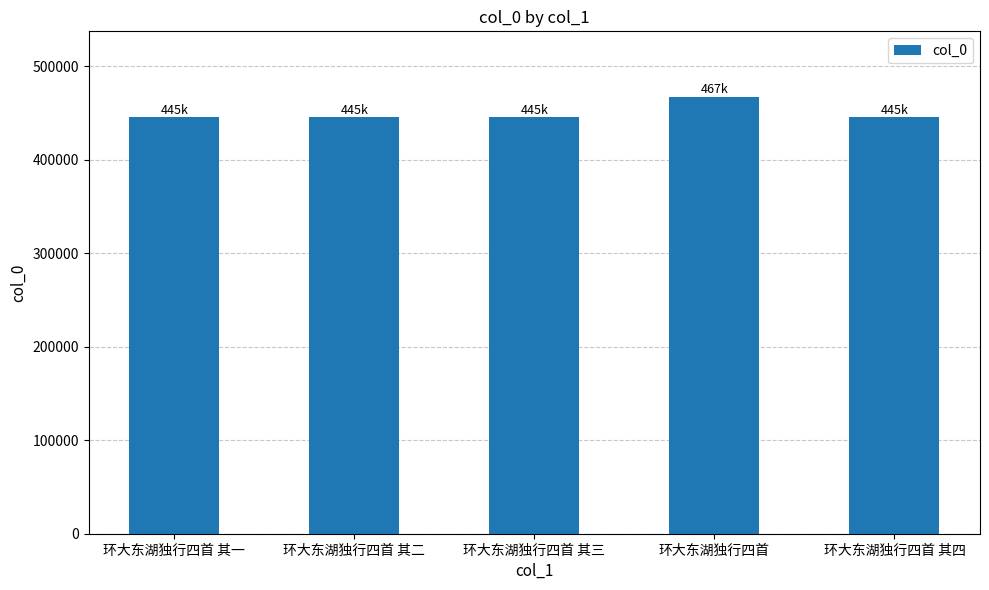

What position from the right is 环大东湖独行四首 其四?

1